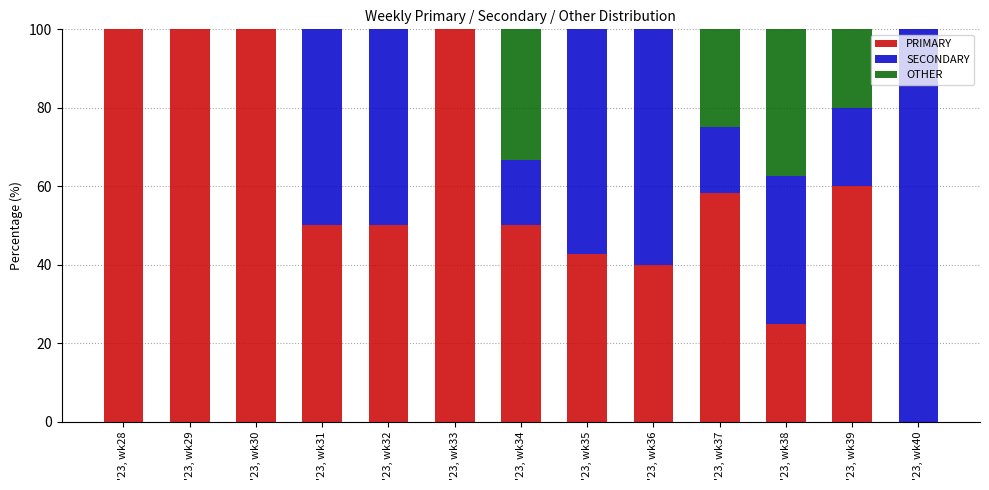

What is the total value across all series at '23, wk36?

100.0